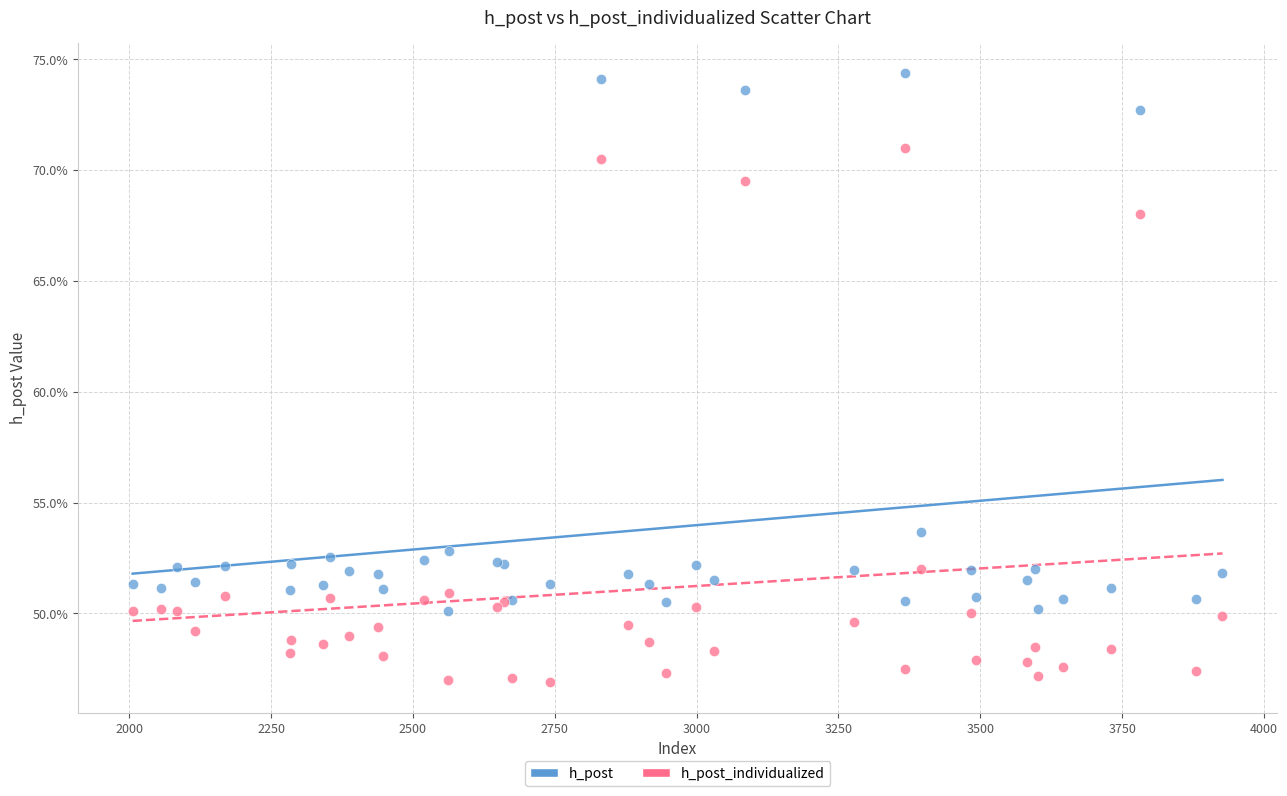

What are all the series names shown in the legend?

h_post, h_post_individualized